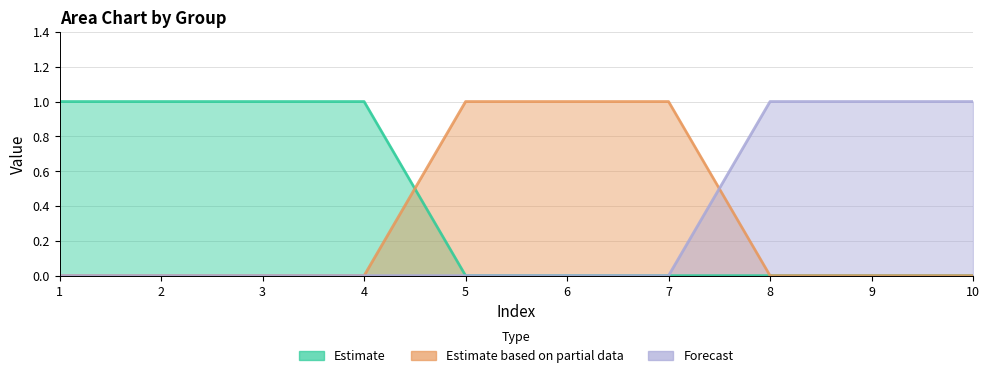

Reading left to right, extract all data points from this chart.

0: 1=1	2=1	3=1	4=1	5=0	6=0	7=0	8=0	9=0	10=0
1: 1=0	2=0	3=0	4=0	5=1	6=1	7=1	8=0	9=0	10=0
2: 1=0	2=0	3=0	4=0	5=0	6=0	7=0	8=1	9=1	10=1